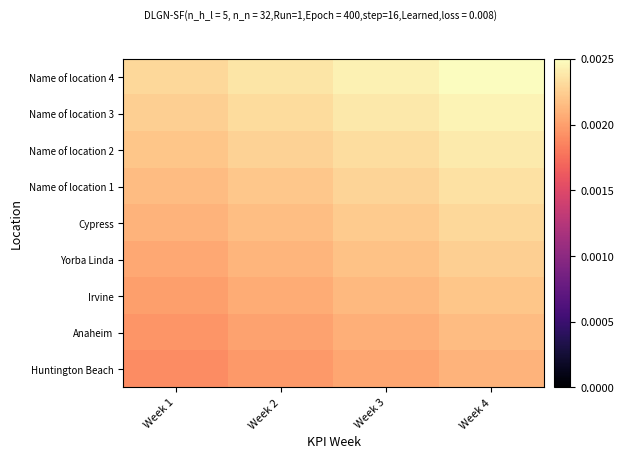

Rank the series by their maximum value, from lowest to highest.

Huntington Beach, Anaheim, Irvine, Yorba Linda, Cypress, Name of location 1, Name of location 2, Name of location 3, Name of location 4